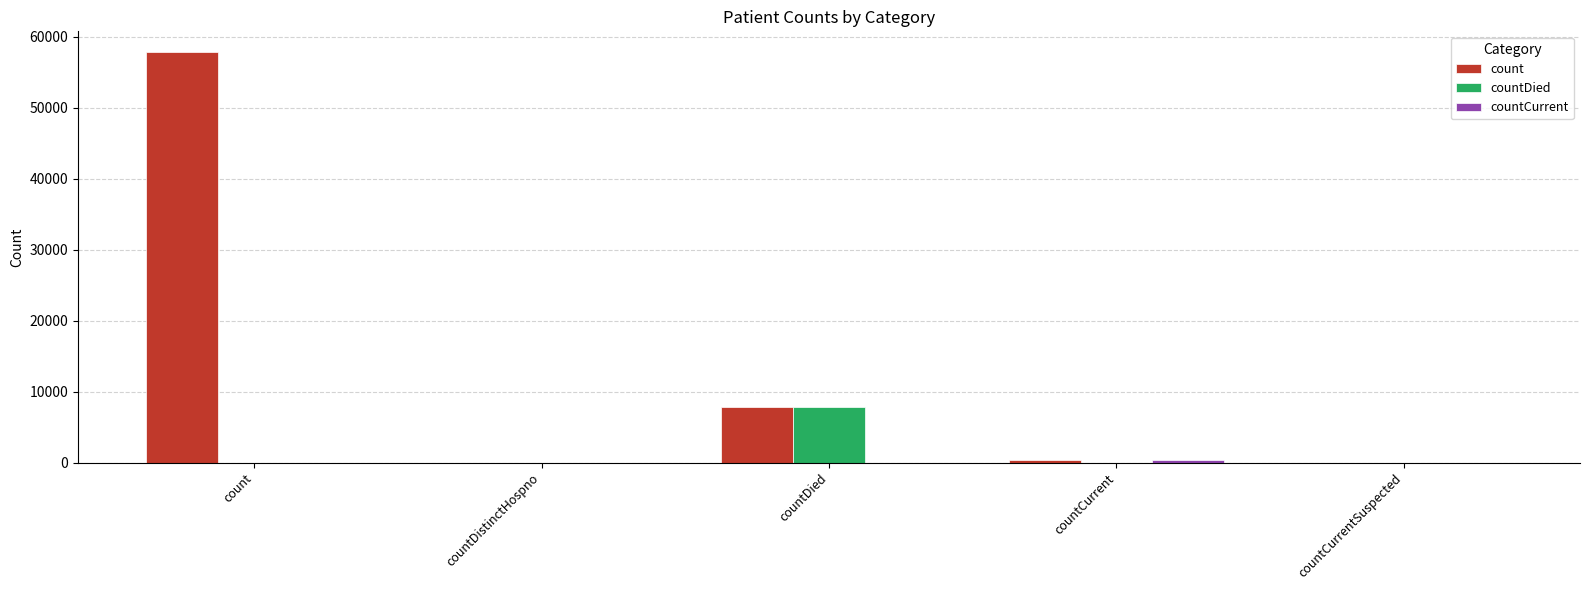

Which series has the largest total across all categories?

count